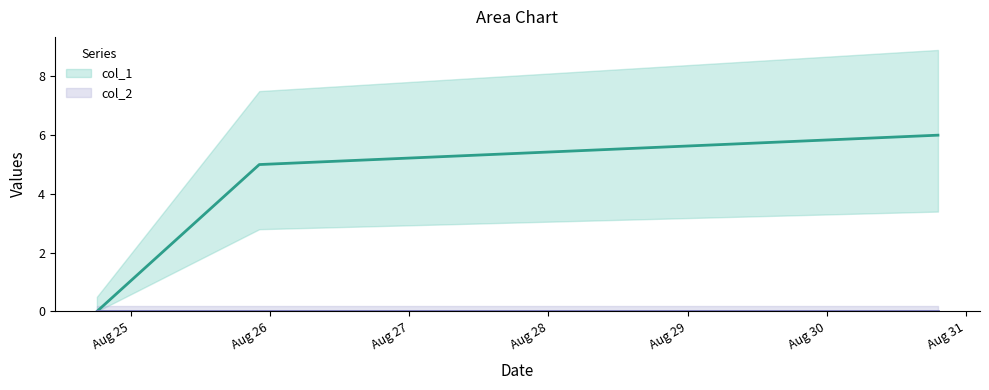

What is the difference between the values at 1504120224 and 1503598260?

6